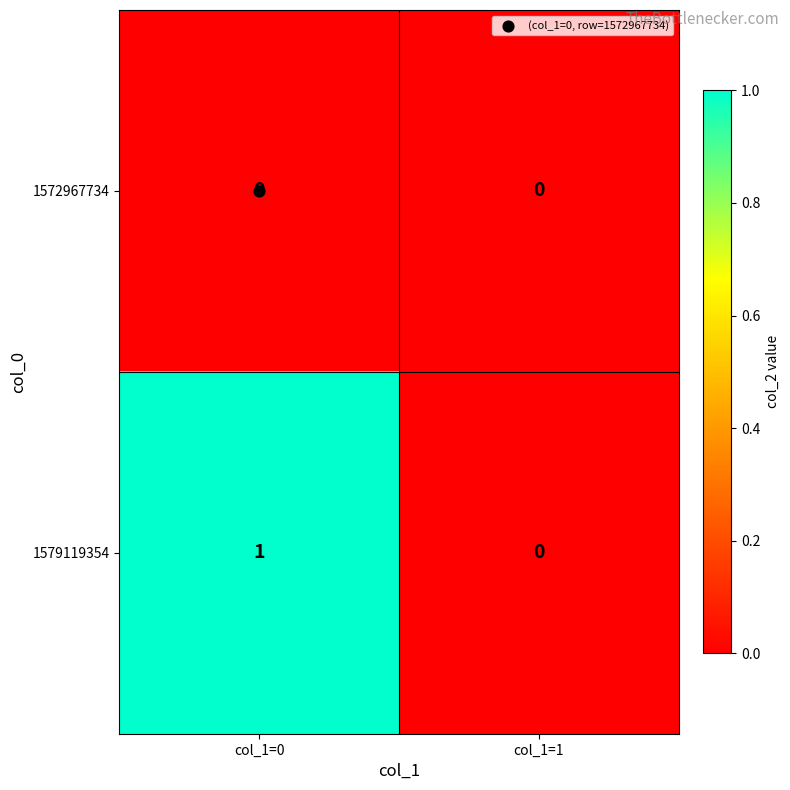

At which label is 1579119354 closest to 0?

col_1=1